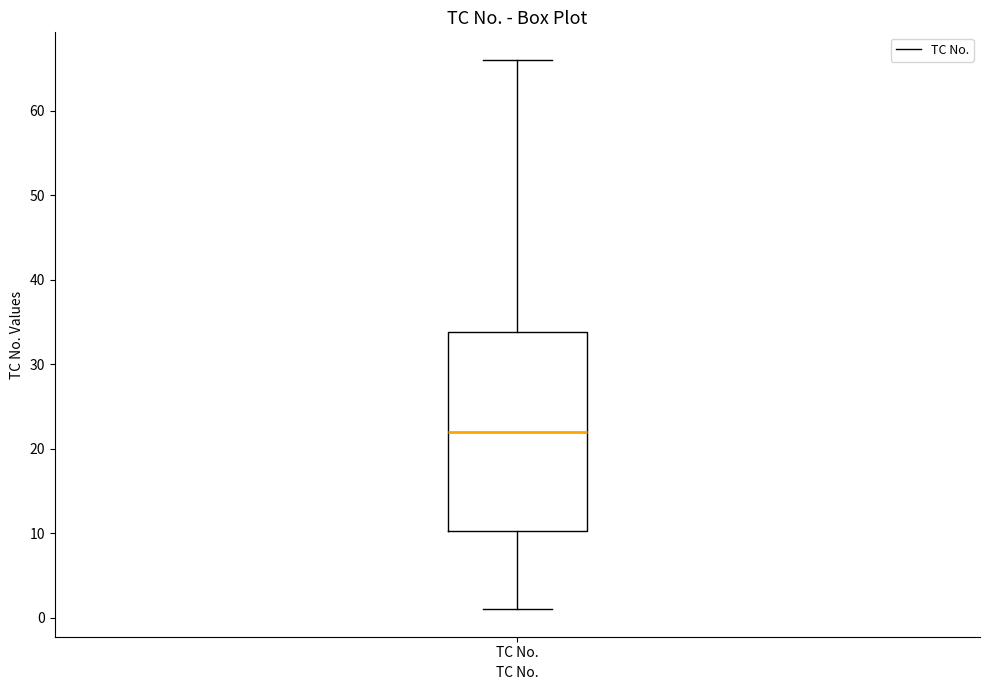

Read this box plot against the y-axis: the position of the median line, the range covered by the box, and the ends of both whiskers. The values are not printed on the chart, so give them approximately, as read against the axis.

median 22, box 10 to 34, whiskers 1 to 66